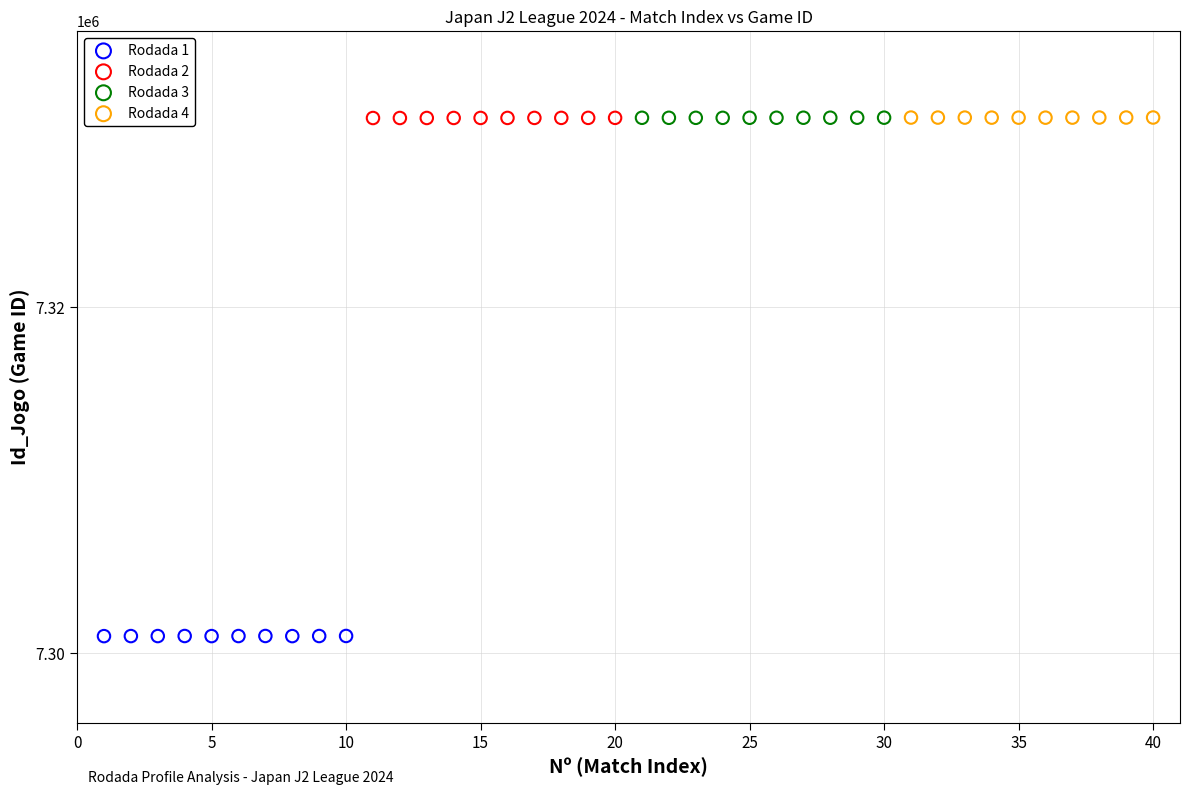

Which series contains the lowest Y value?

Rodada 1